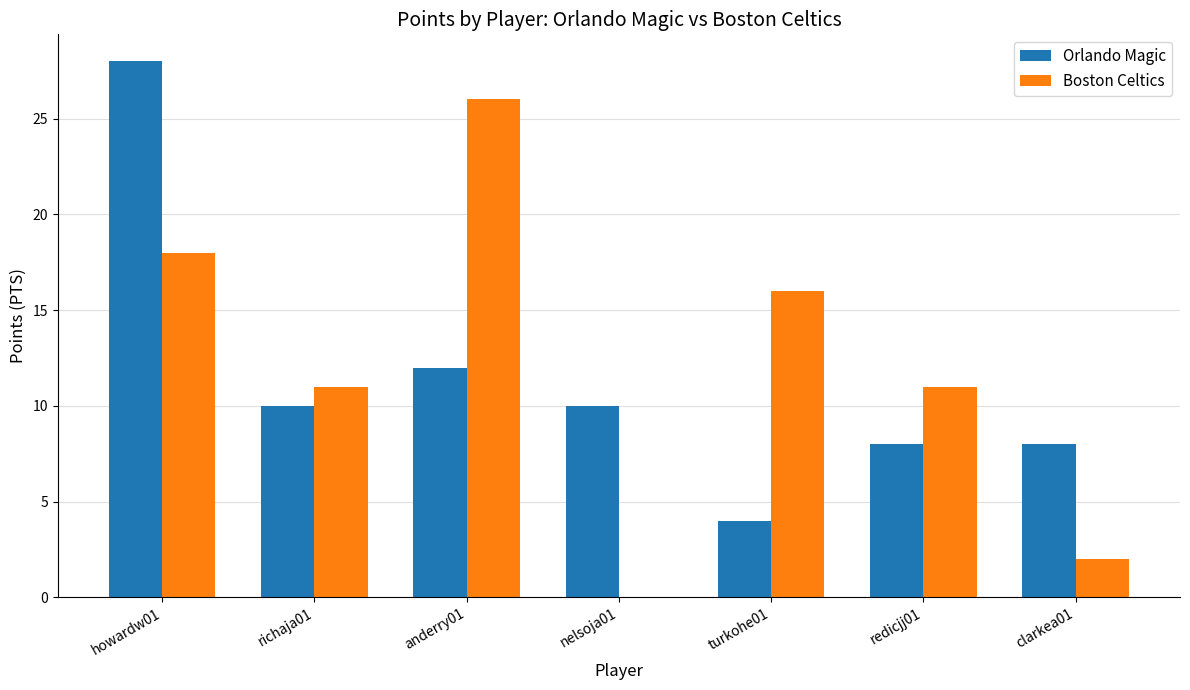

Between richaja01 and anderry01, which series saw the biggest shift?

Boston Celtics